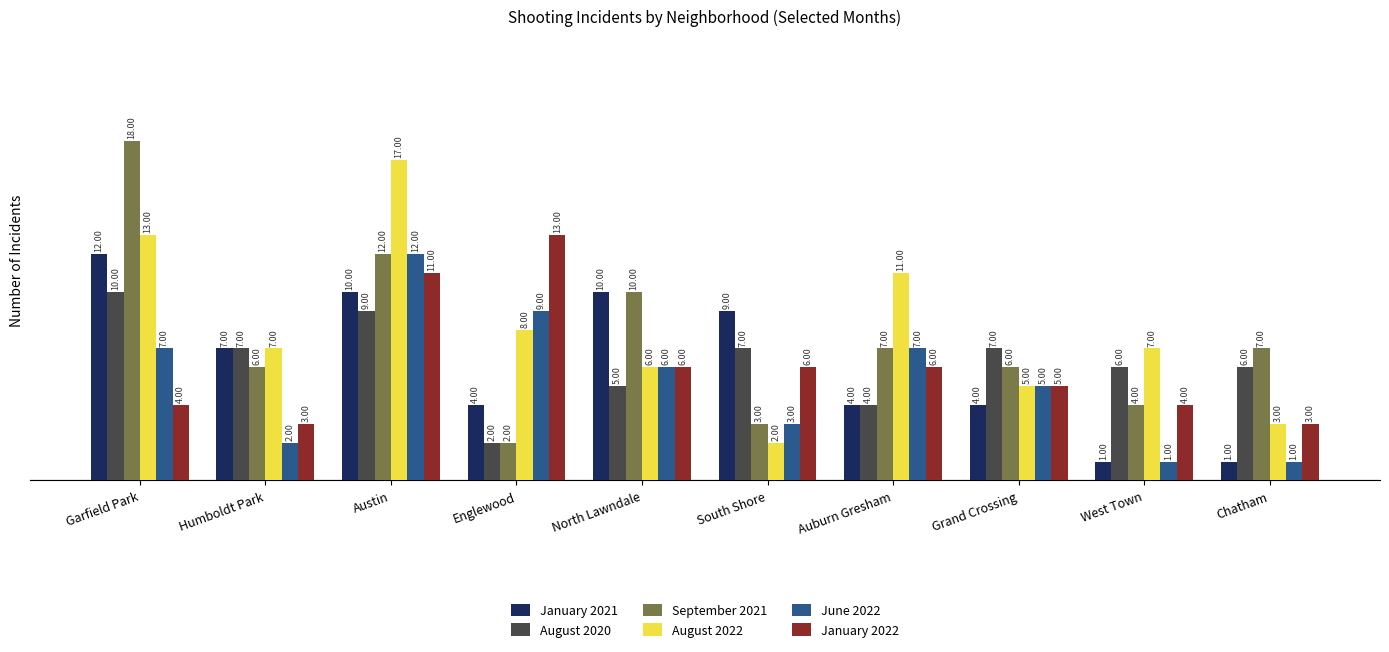

What is the label of the 8th bar from the right?

Austin